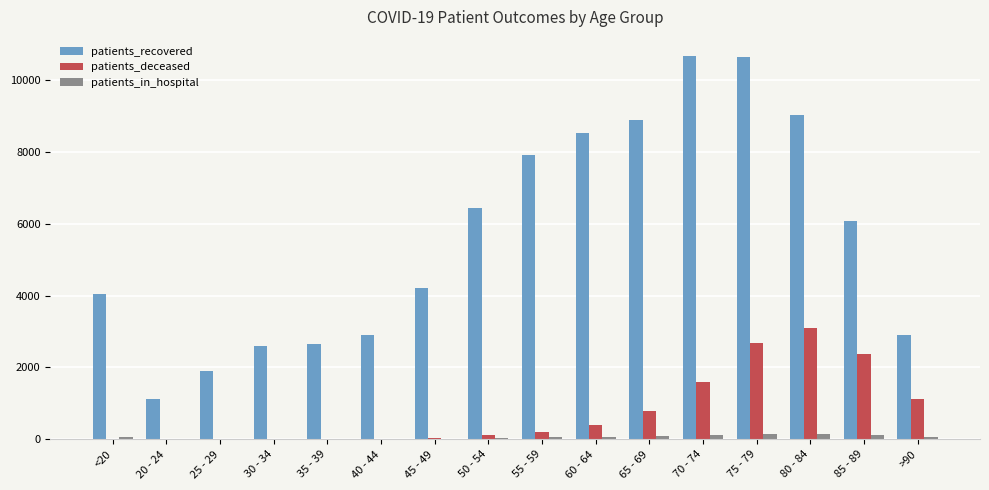

How many groups of bars are there?

16